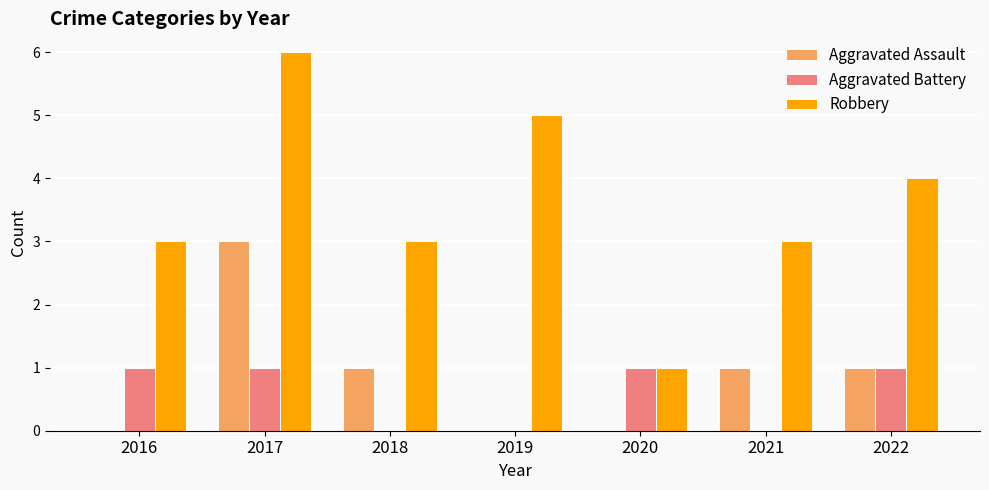

What is the sum of the Aggravated Battery values at 2020 and 2018?

1